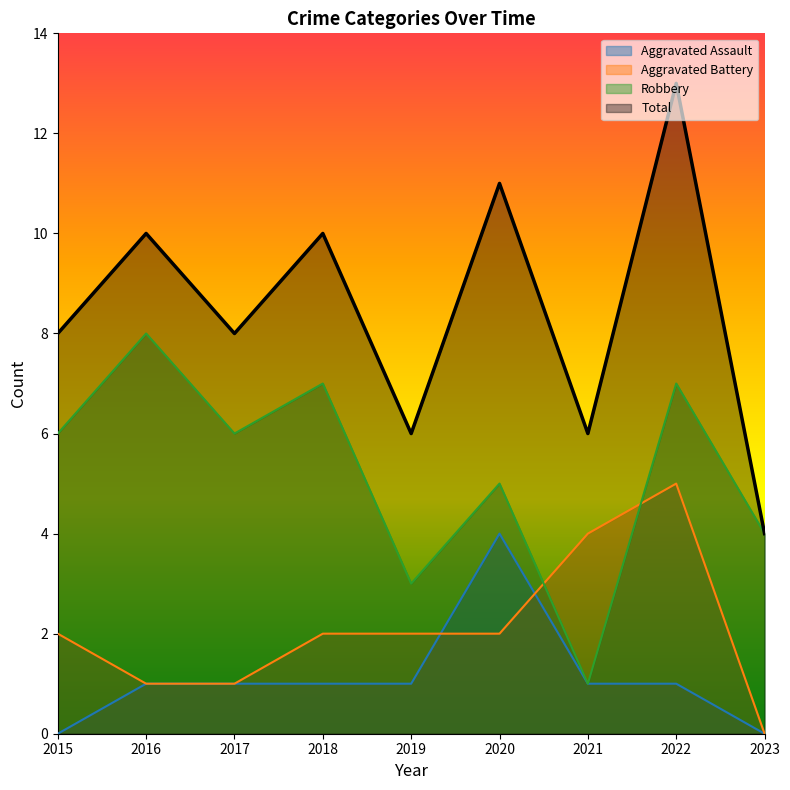

True or false: Aggravated Assault and Total intersect in this chart.

False